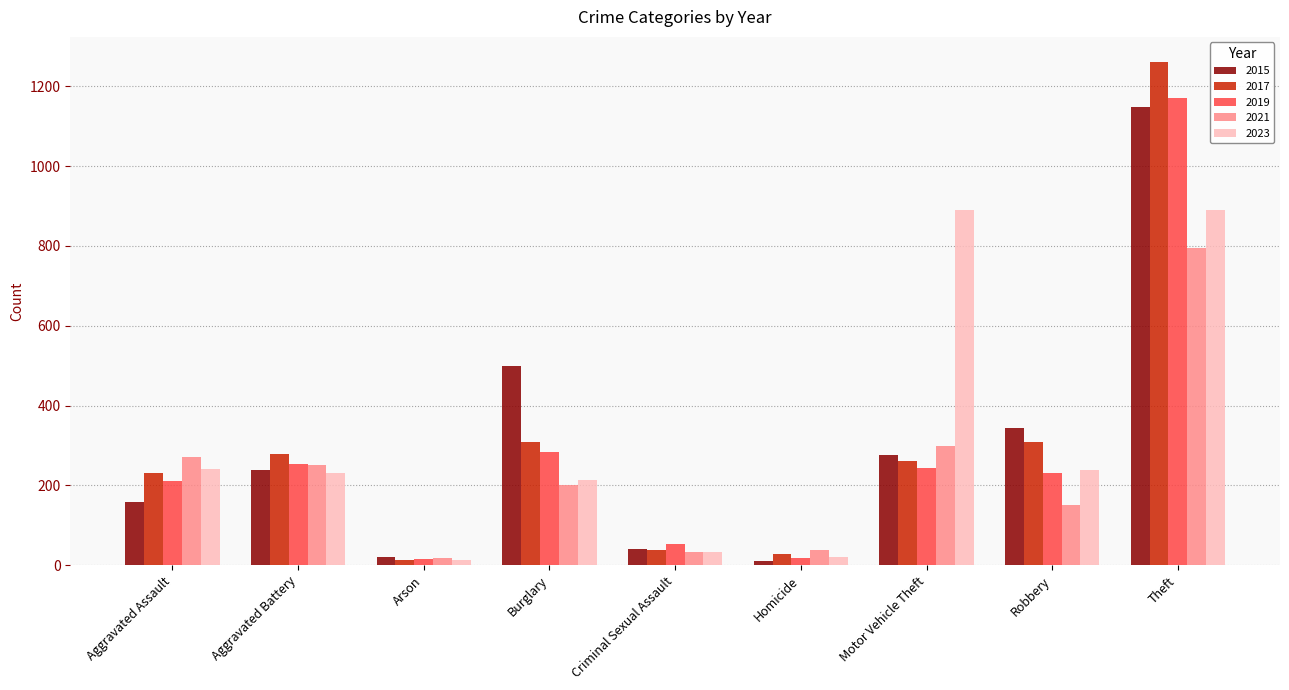

What value does the 2017 series have at Arson, to the nearest 10?

10